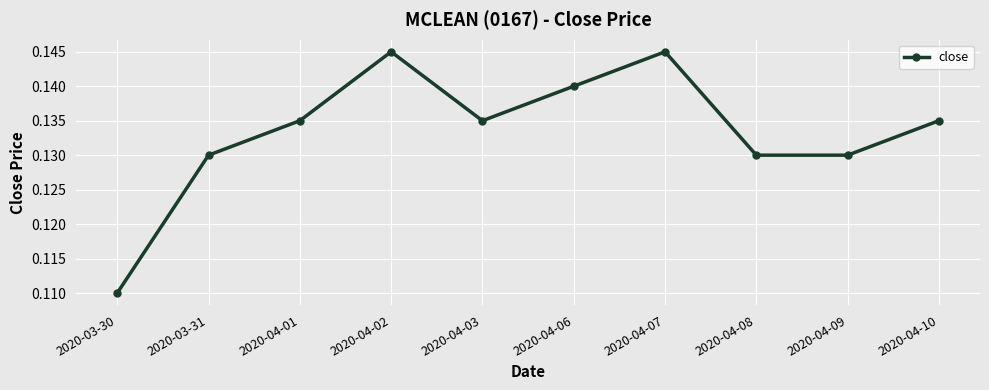

Which has a higher value, 2020-04-07 or 2020-03-30?

2020-04-07